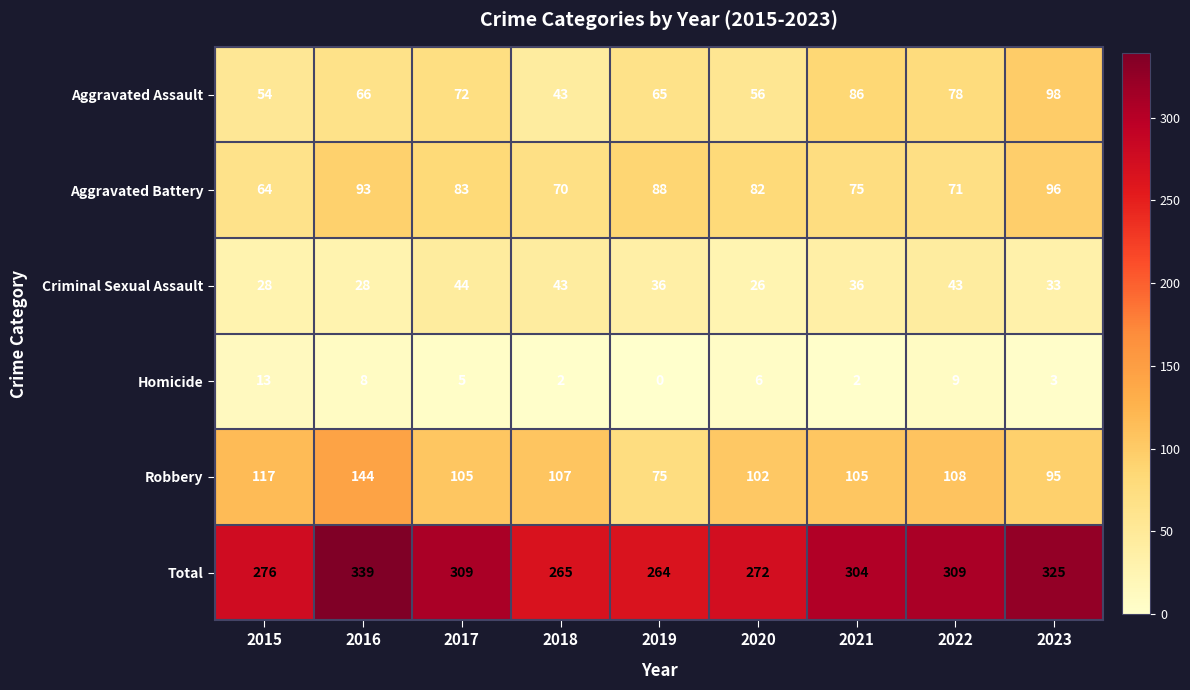

Which category has the lowest value across all series?

2019